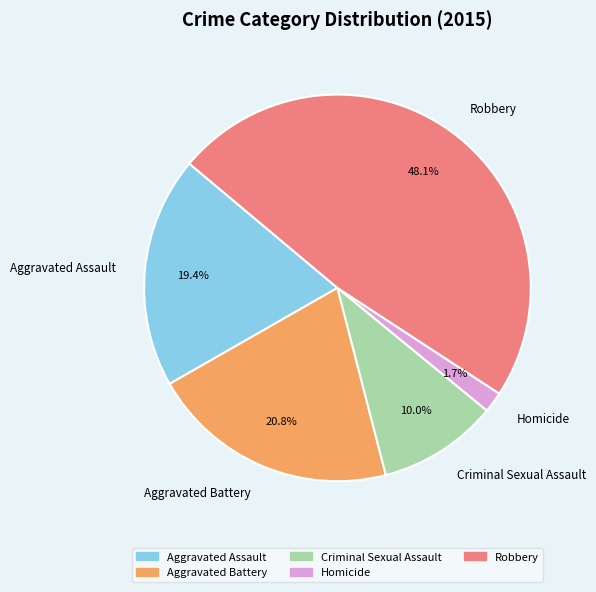

Do Criminal Sexual Assault and Aggravated Battery together represent more than half of the pie?

No